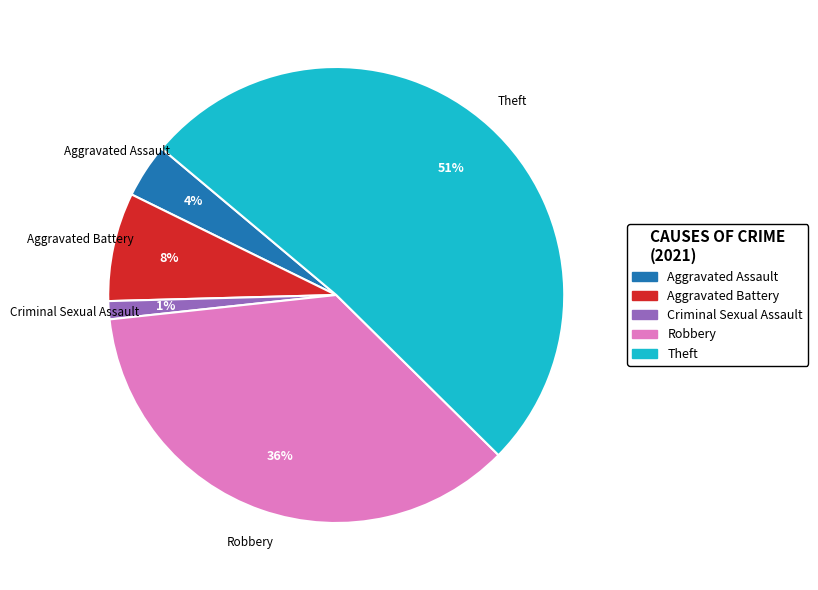

To the nearest percent, what is the difference between the largest and smallest slice percentages?

50%